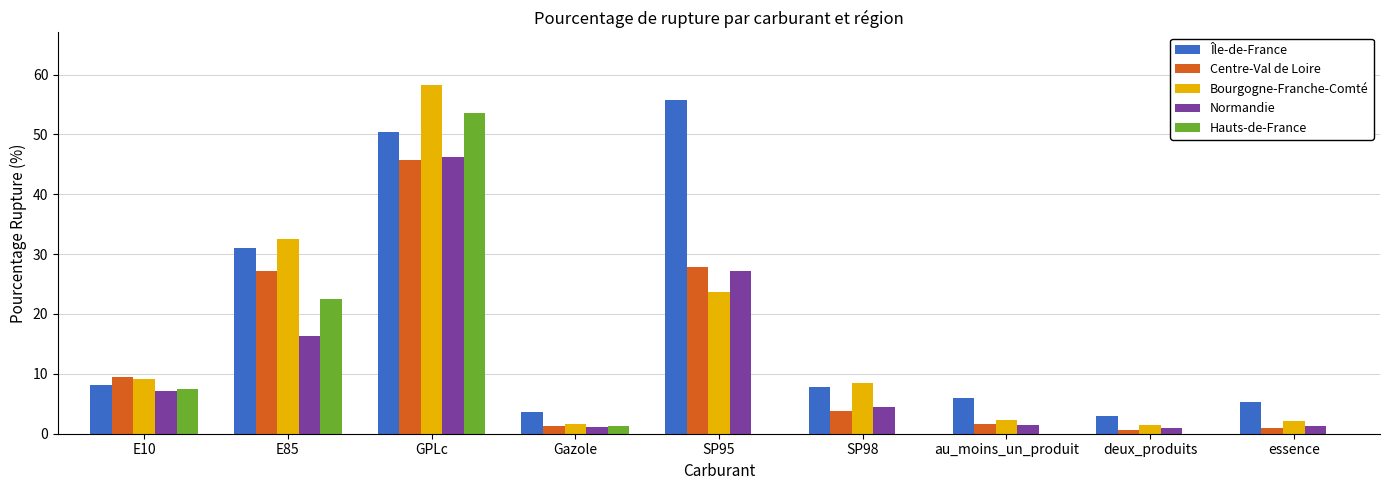

Which series changed the most between GPLc and essence?

Bourgogne-Franche-Comté